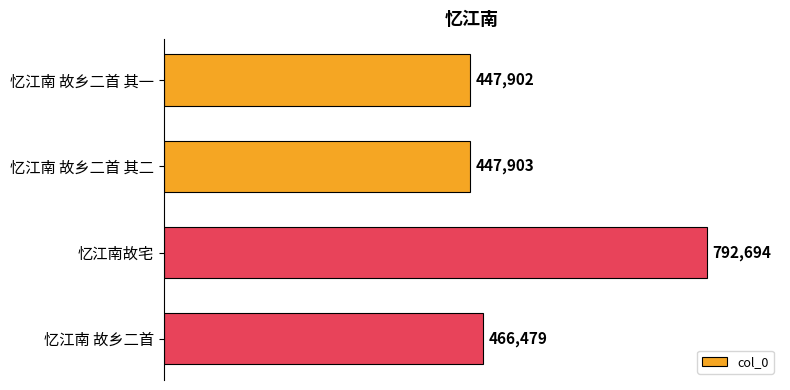

Reading bottom to top, what are all the values shown in this chart?

忆江南 故乡二首=466479	忆江南故宅=792694	忆江南 故乡二首 其二=447903	忆江南 故乡二首 其一=447902